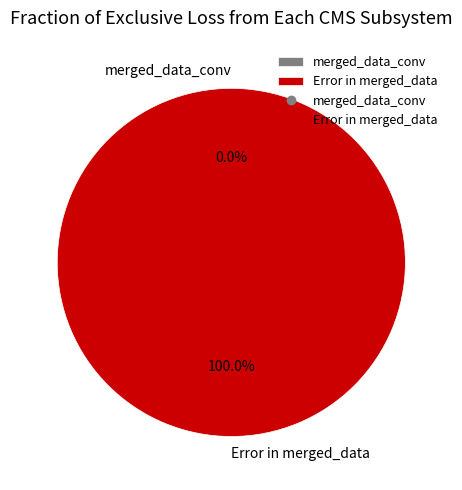

Does any single category account for the majority?

Yes